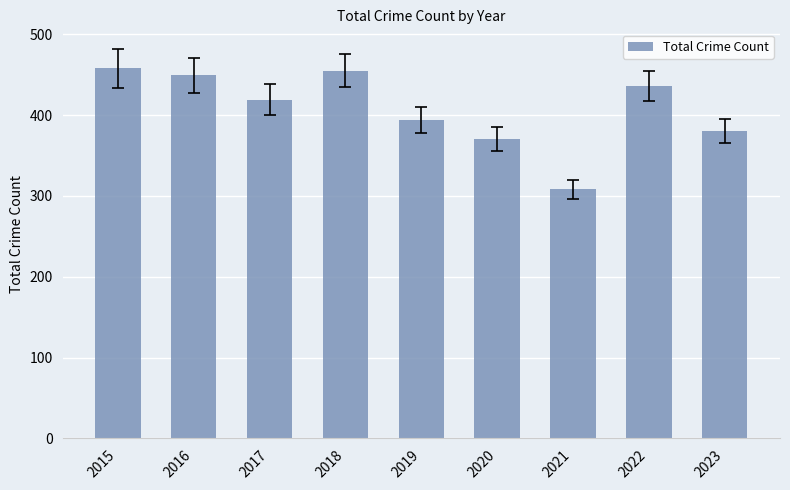

Reading left to right, extract all data points from this chart.

2015=458	2016=449	2017=419	2018=455	2019=394	2020=370	2021=308	2022=436	2023=380